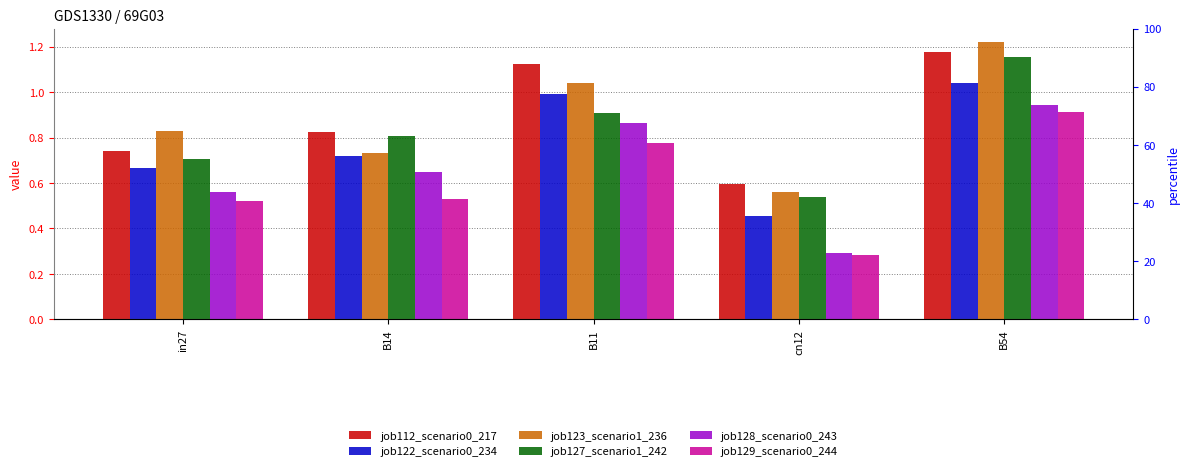

The value of job123_scenario1_236 at in27 is 1.1. True or false?

False